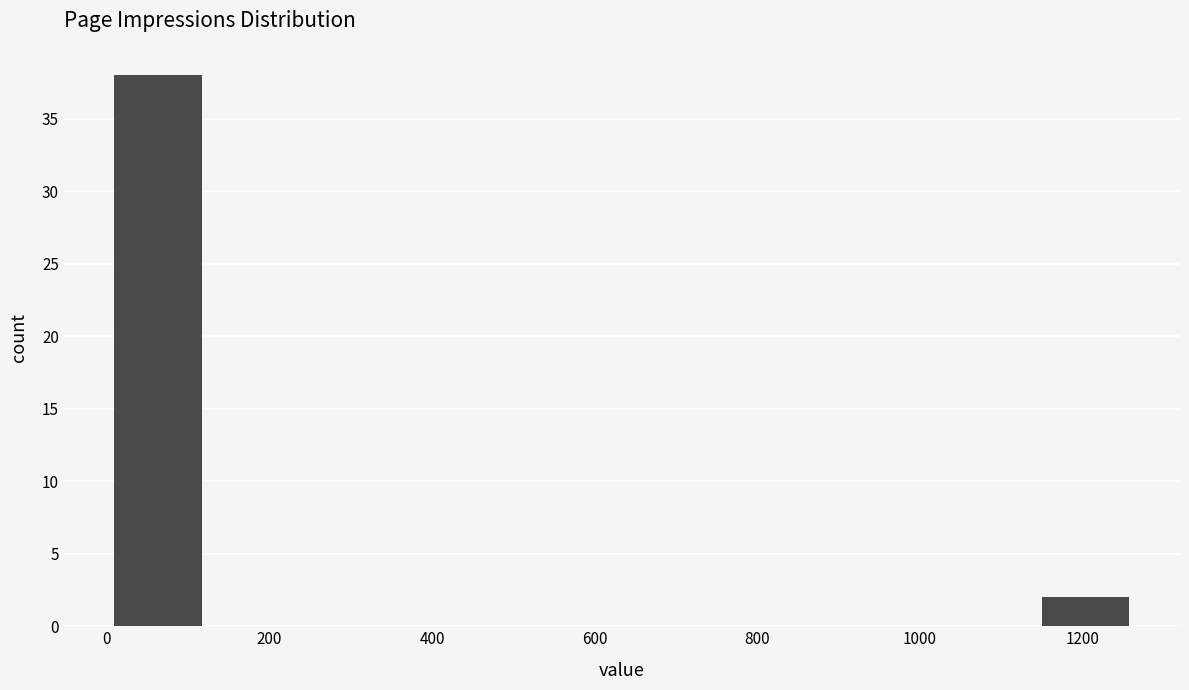

Reading left to right, list every bar in this chart as the range it spans on the x-axis followed by its height. Neither the bar edges nor the heights are printed on the chart, so give them approximately, as read against the axes.

0 to 120: 38
120 to 260: 0
260 to 380: 0
380 to 500: 0
500 to 640: 0
640 to 760: 0
760 to 880: 0
880 to 1020: 0
1020 to 1140: 0
1140 to 1260: 2